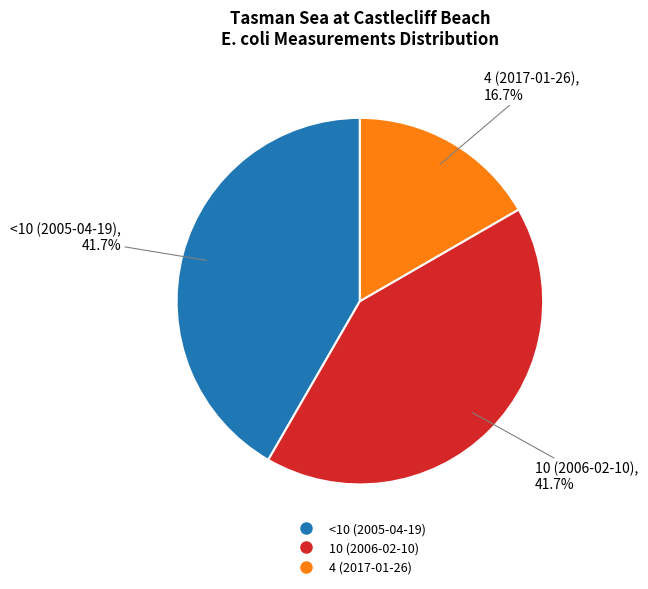

What is the smallest slice in the pie chart?

4 (2017-01-26)